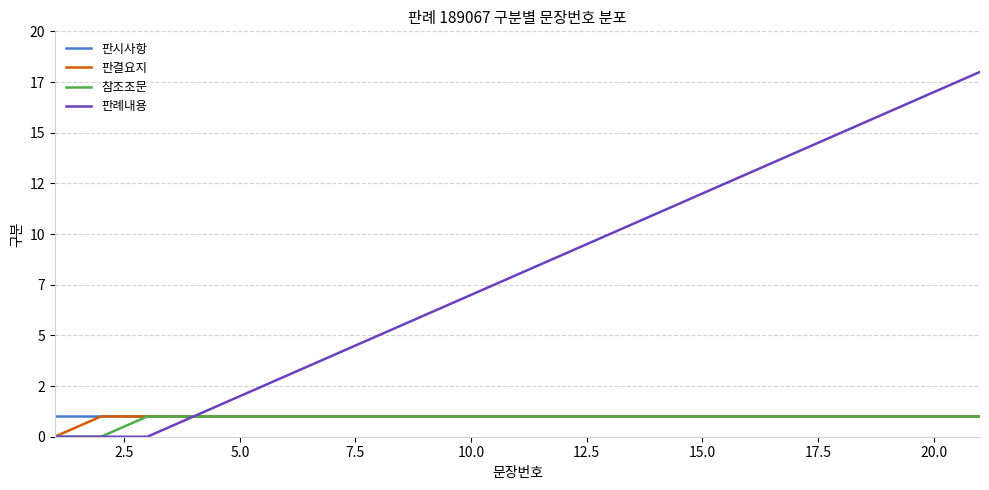

What is the average value of the 판결요지 series?

1